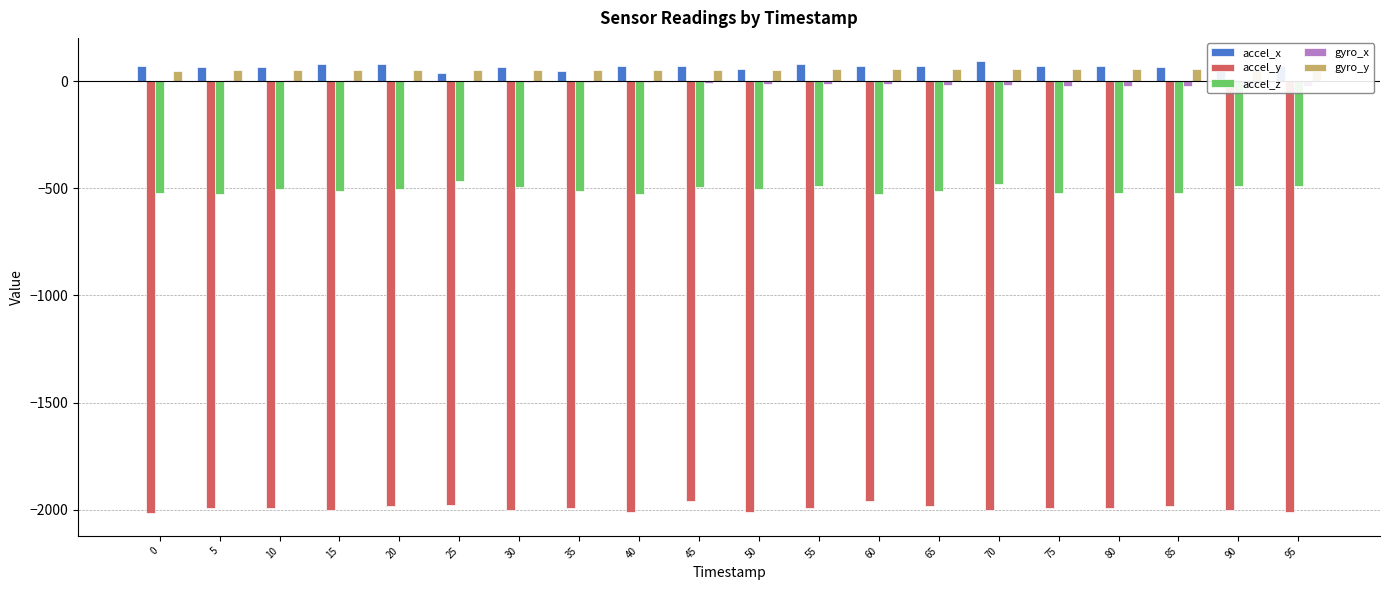

What is the sum of all accel_x values?

1376